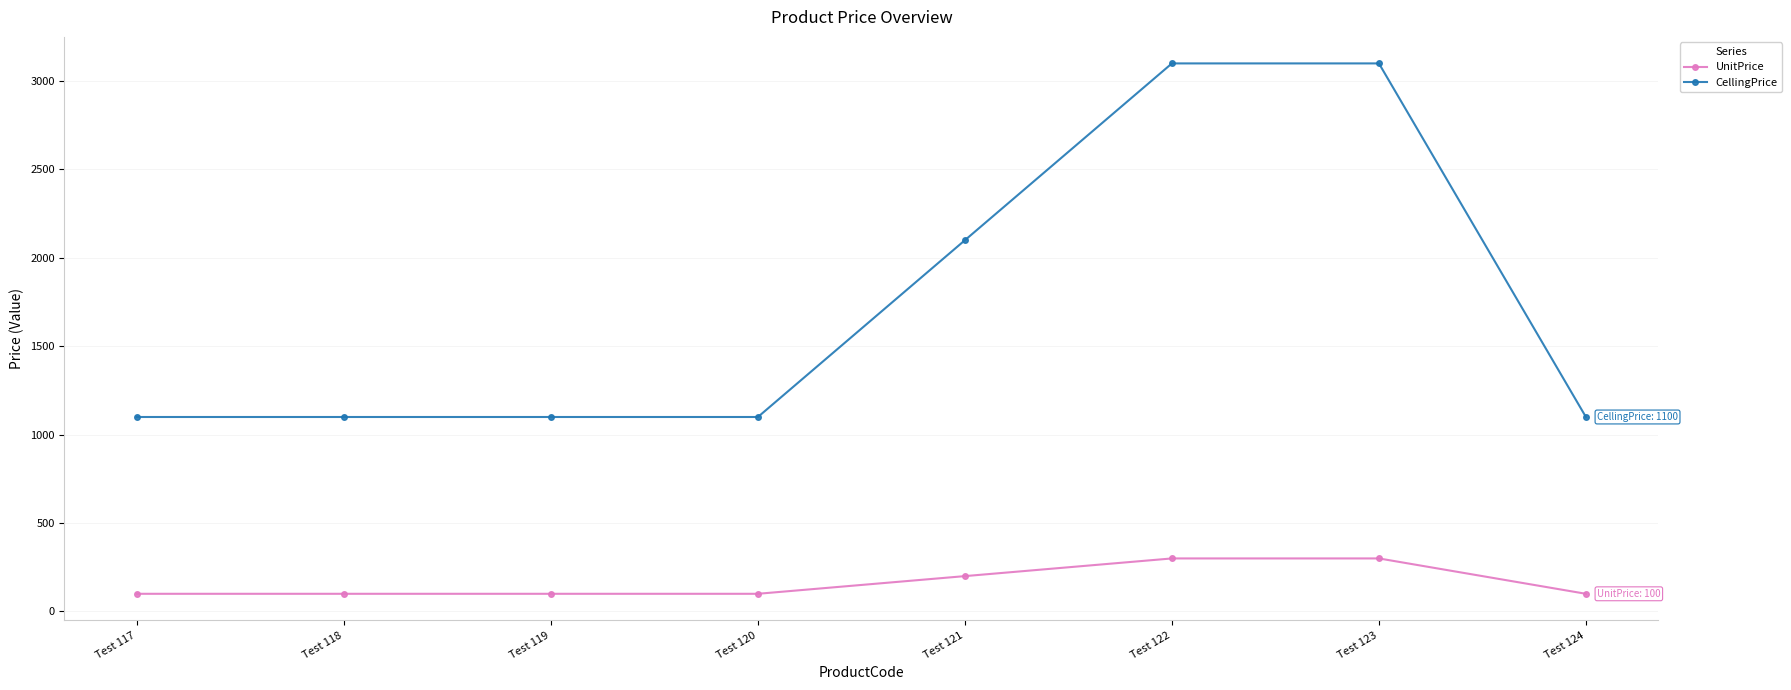

True or false: CellingPrice and UnitPrice cross at least once.

False